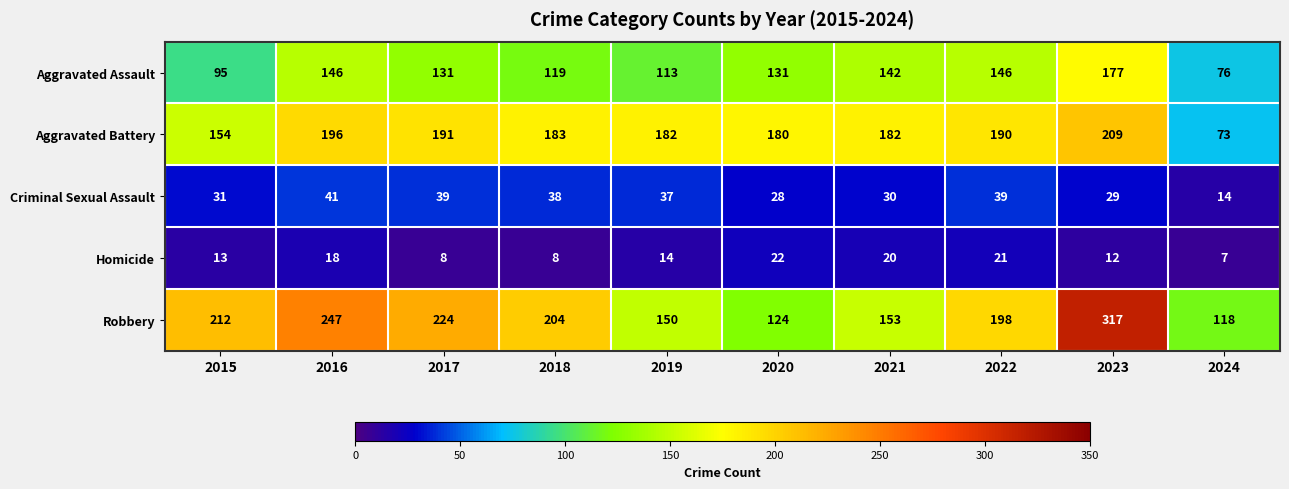

What is the difference between the highest and lowest values at 2015?

199